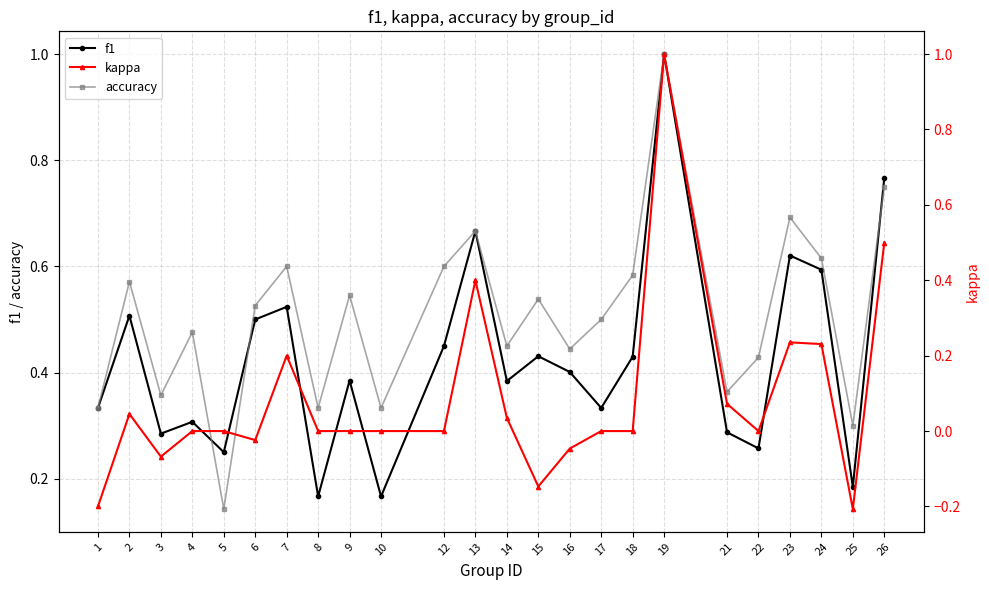

What is the total value across all series at 24?

1.4